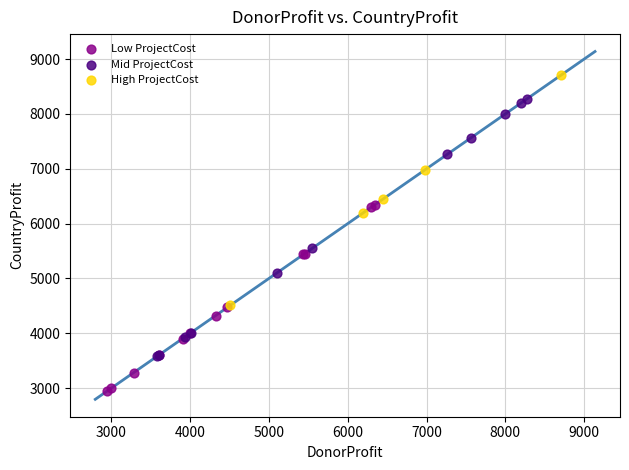

Which series has the largest Y range (max minus min)?

Mid ProjectCost